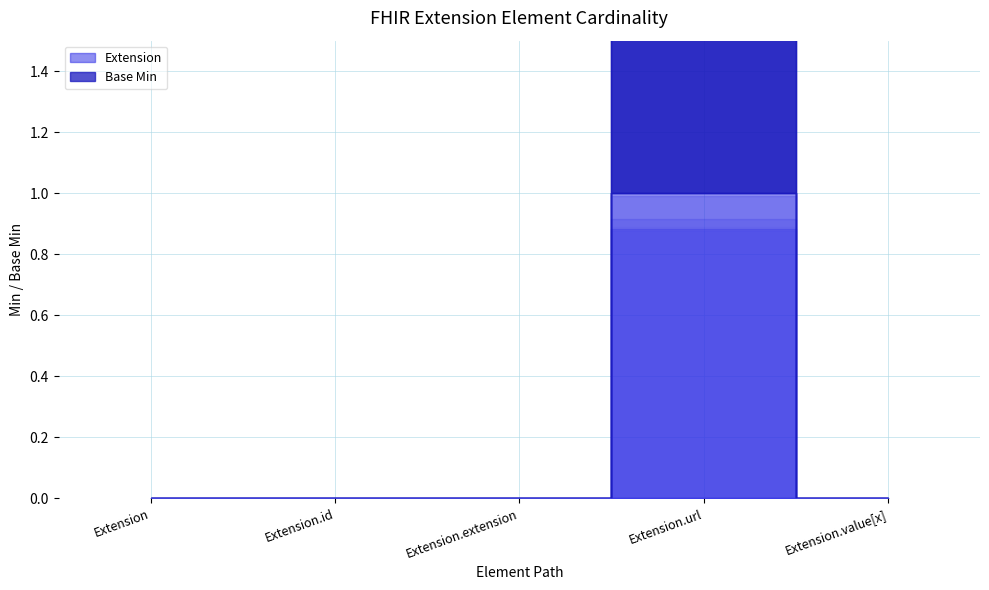

Reading left to right, list all the values displayed in this chart.

Extension: Extension=0	Extension.id=0	Extension.extension=0	Extension.url=1	Extension.value[x]=0
Base Min: Extension=0	Extension.id=0	Extension.extension=0	Extension.url=1	Extension.value[x]=0